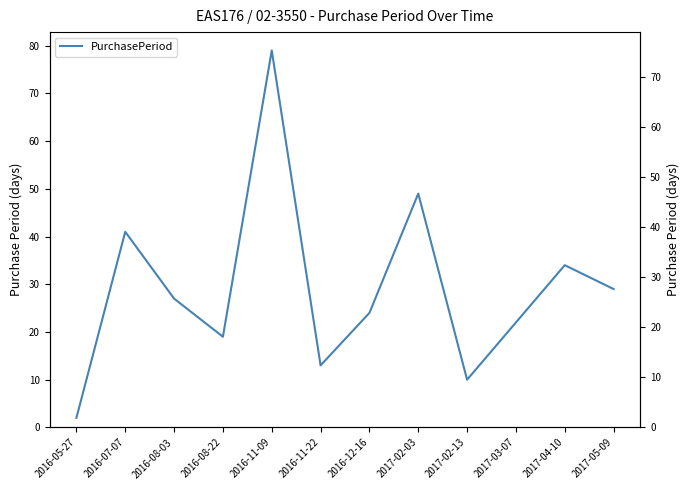

What is the ratio of the value at 2016-11-22 to the value at 2016-07-07?

0.3